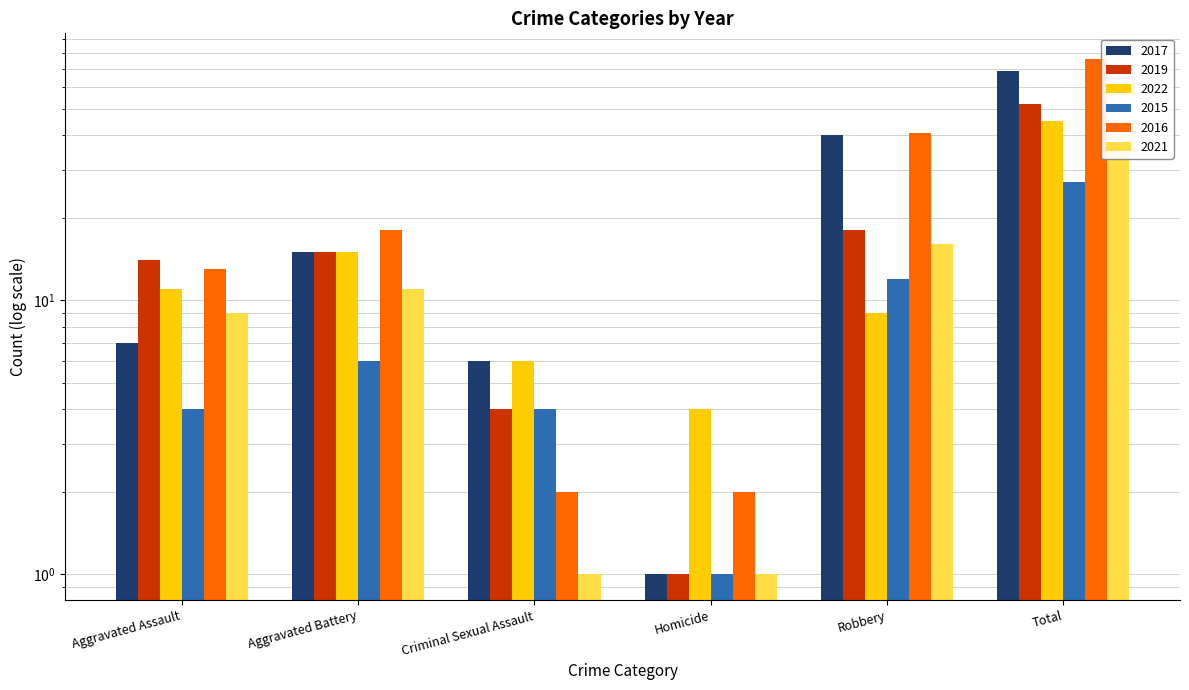

At Homicide, list the series in order from smallest to largest.

2017, 2019, 2015, 2021, 2016, 2022